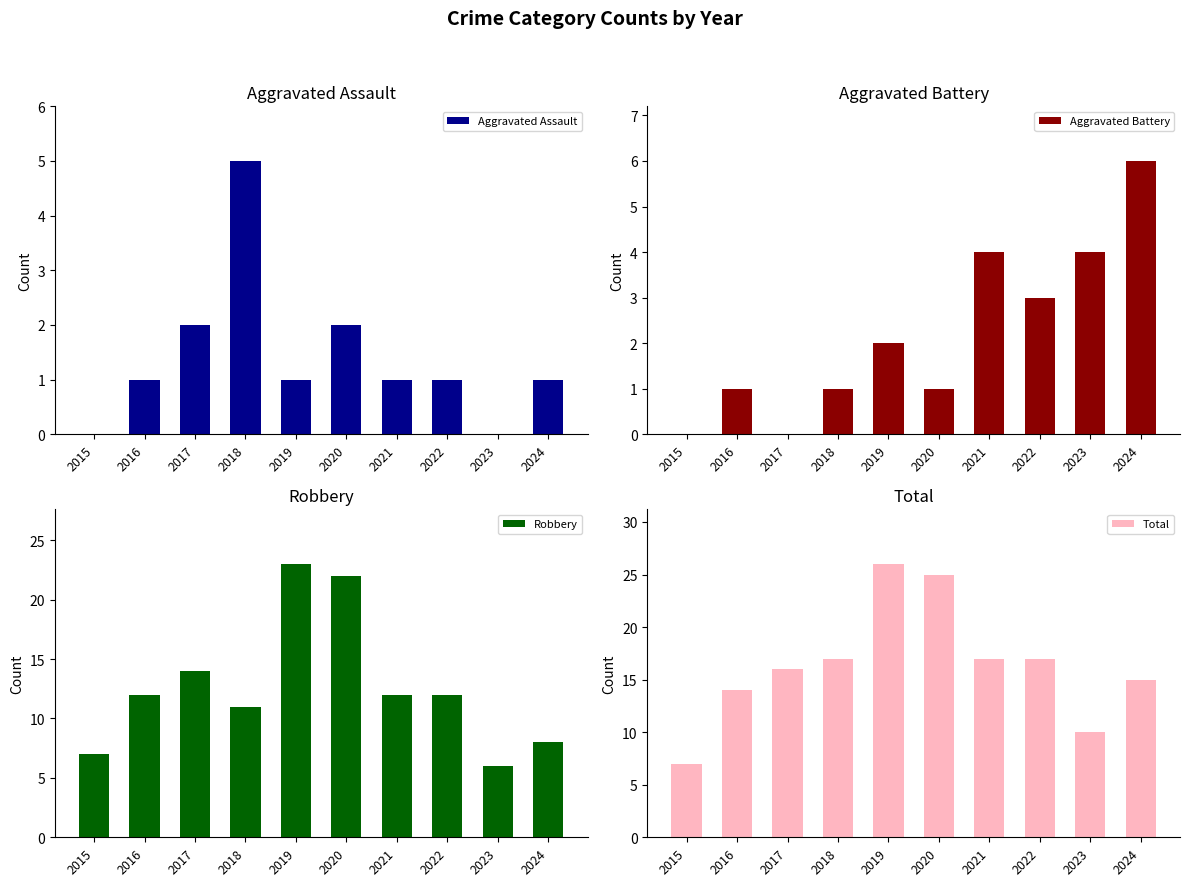

Which series has the largest total across all categories?

Total